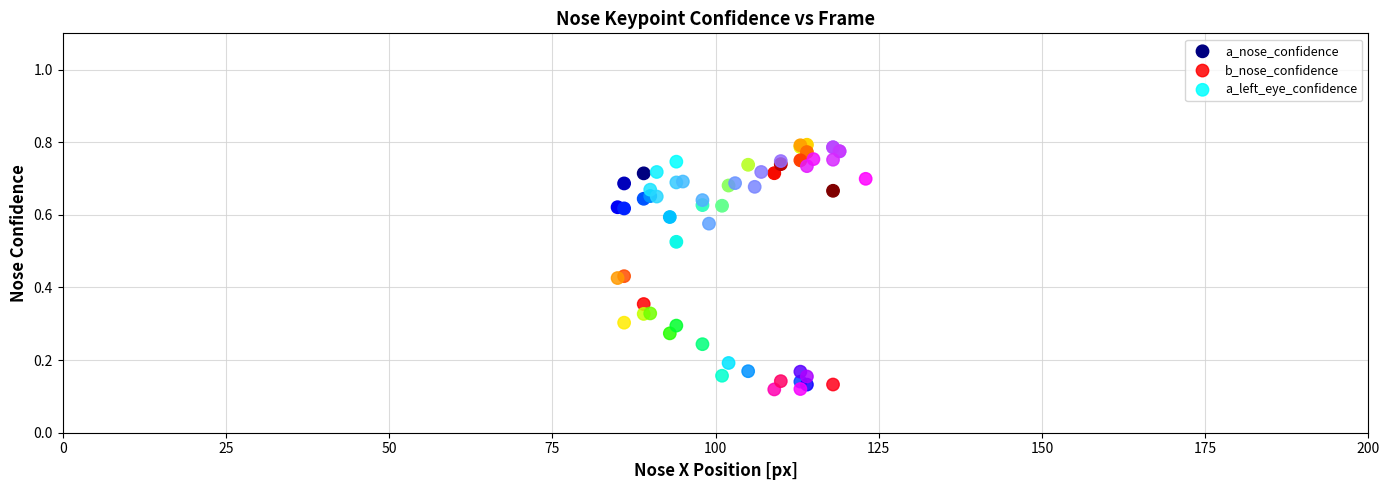

Which series has the widest spread of Y values?

b_nose_confidence